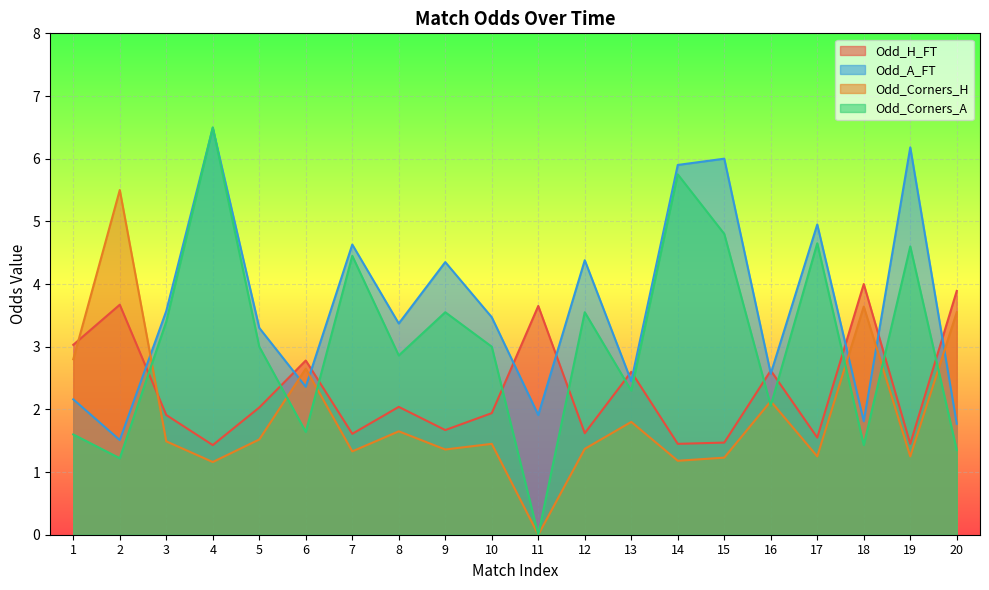

Reading left to right, transcribe all the data shown in this chart.

Odd_H_FT: 3.0	3.7	1.9	1.4	2.0	2.8	1.6	2.0	1.7	1.9	3.6	1.6	2.6	1.4	1.5	2.6	1.6	4.0	1.4	3.9
Odd_A_FT: 2.2	1.5	3.6	6.5	3.3	2.4	4.6	3.4	4.3	3.5	1.9	4.4	2.5	5.9	6.0	2.6	5.0	1.8	6.2	1.8
Odd_Corners_H: 2.8	5.5	1.5	1.2	1.5	2.6	1.3	1.6	1.4	1.4	0.0	1.4	1.8	1.2	1.2	2.1	1.2	3.6	1.2	3.5
Odd_Corners_A: 1.6	1.2	3.4	6.5	3.0	1.6	4.5	2.9	3.5	3.0	0.0	3.5	2.3	5.8	4.8	2.1	4.7	1.4	4.6	1.4